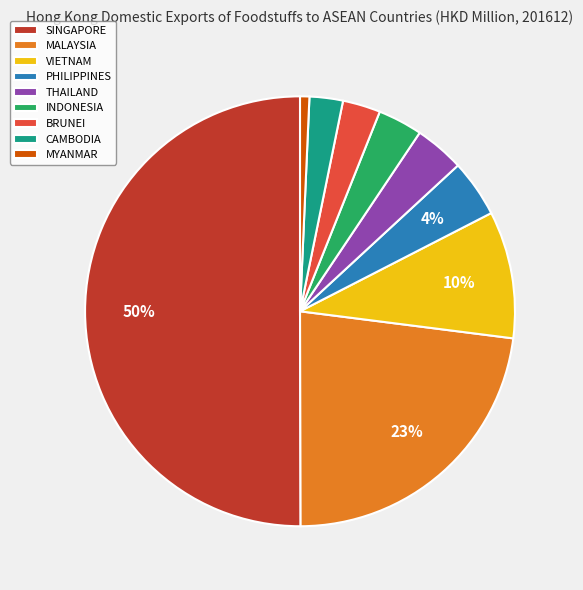

Is it true that MALAYSIA is 35% of the pie?

False